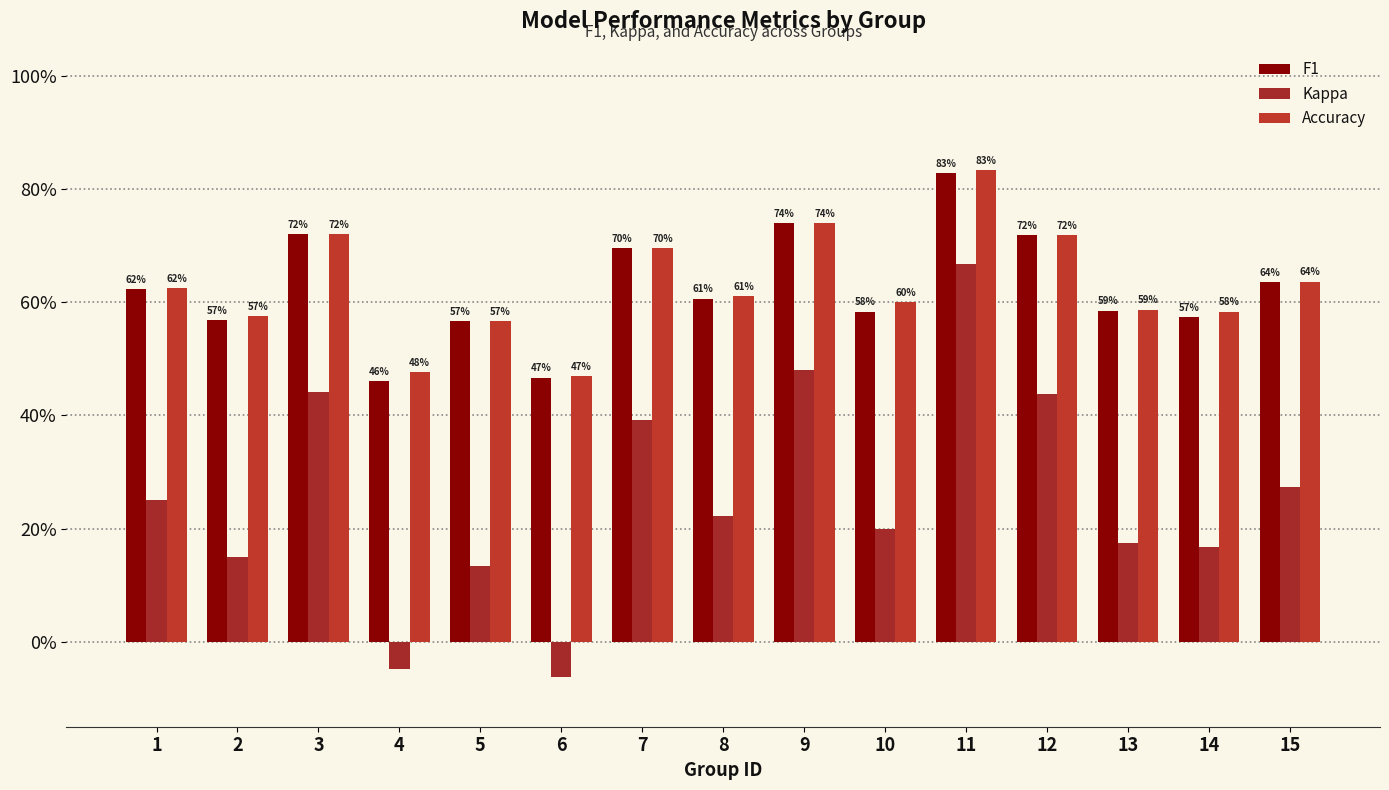

Which has a higher value, 15 or 9?

9